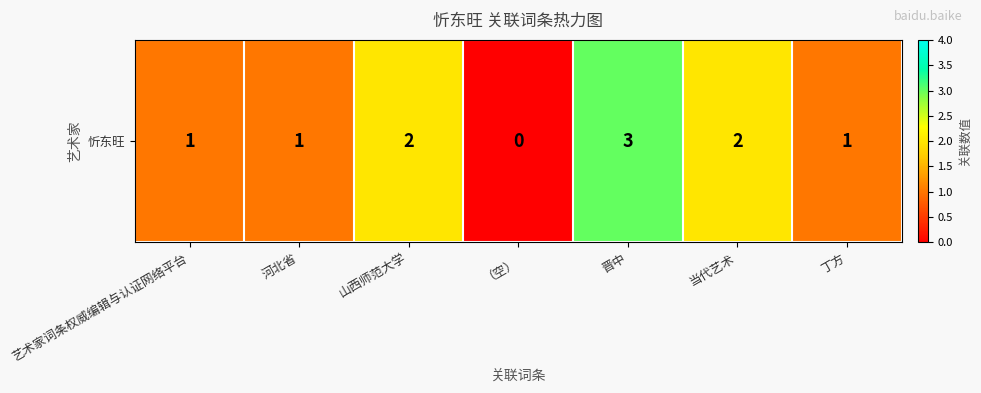

Where is the data nearest to the value 1?

艺术家词条权威编辑与认证网络平台